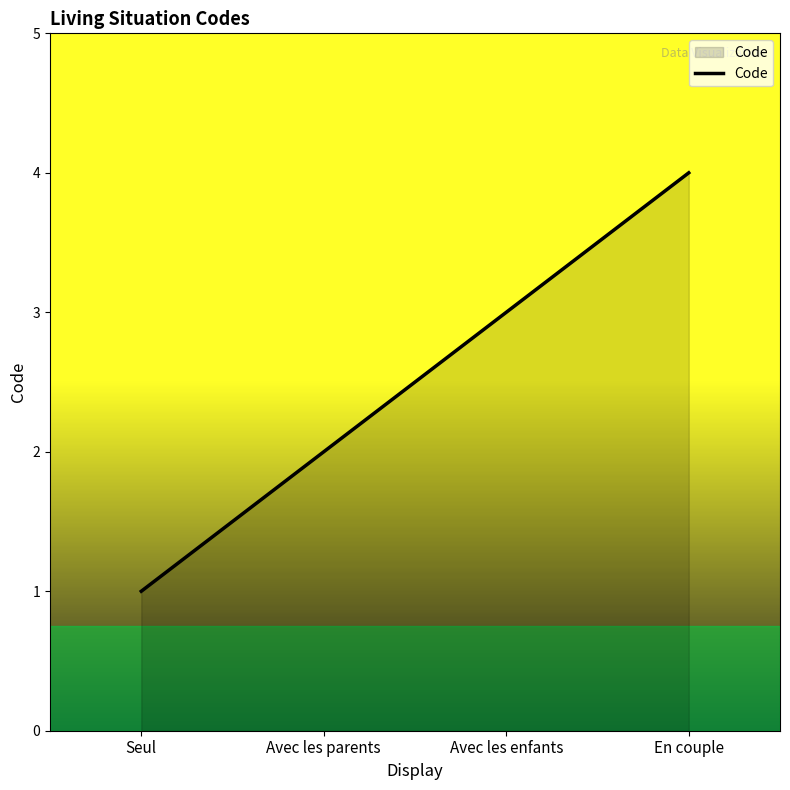

Is it true that the value at En couple is 4?

True